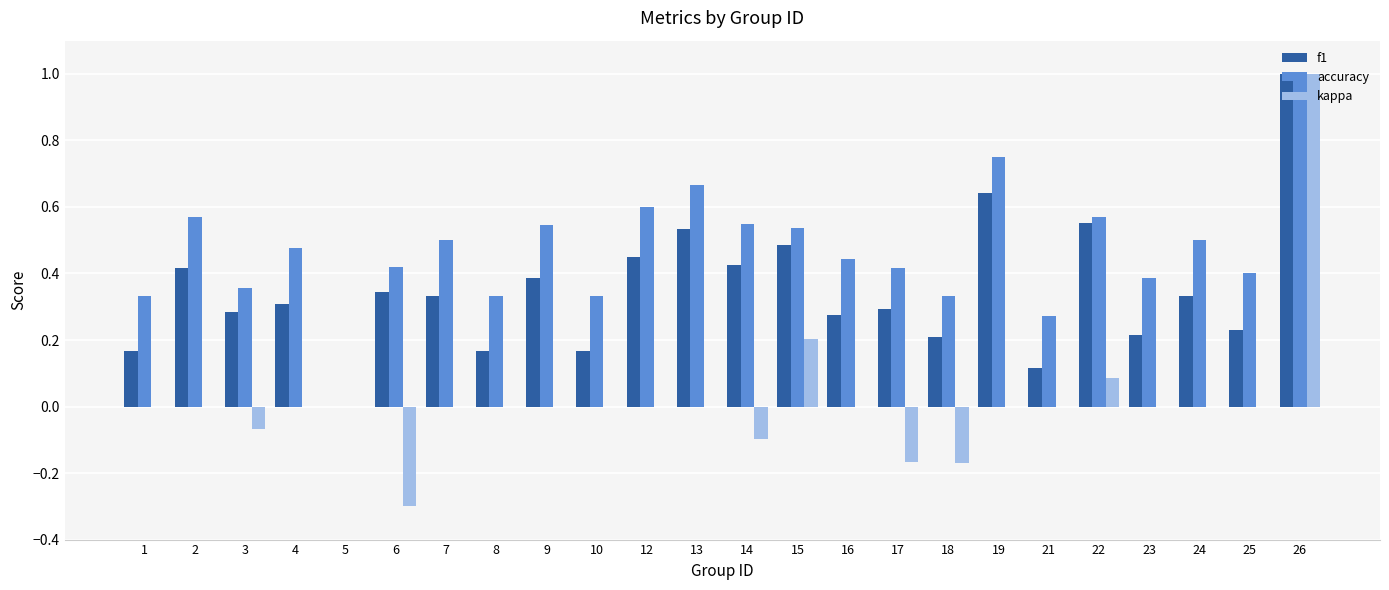

True or false: accuracy has a value of 0.1 at 8.

False